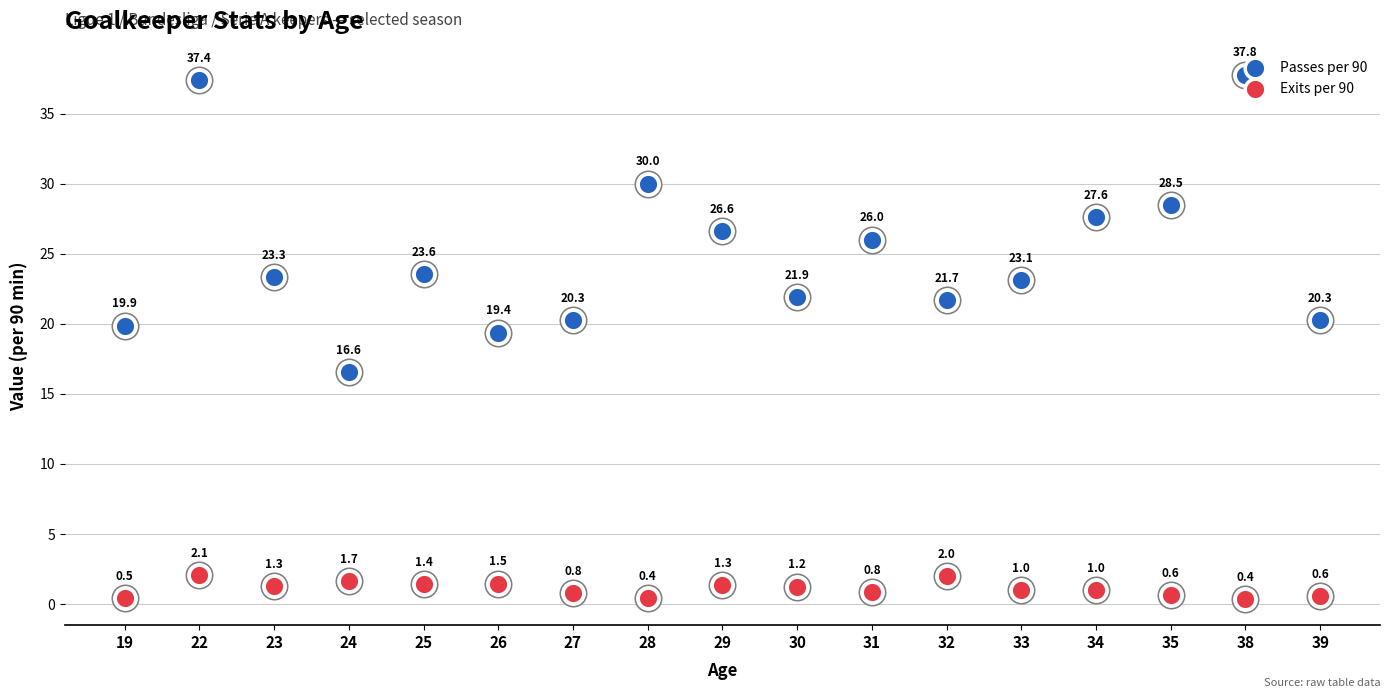

Which series has the widest spread of Y values?

Passes per 90